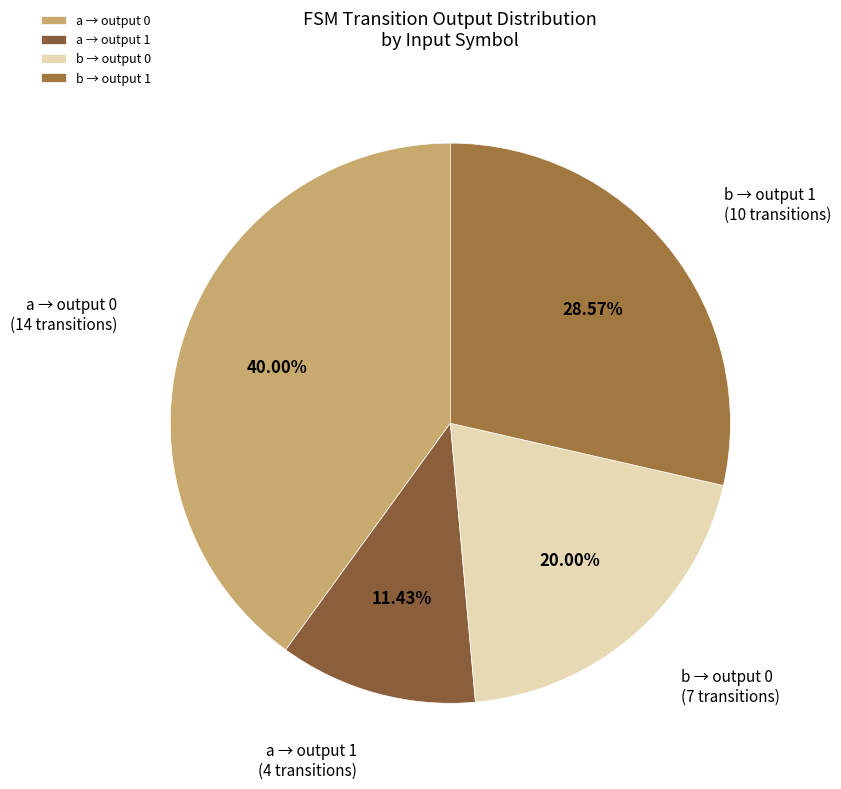

Does any single category account for the majority?

No